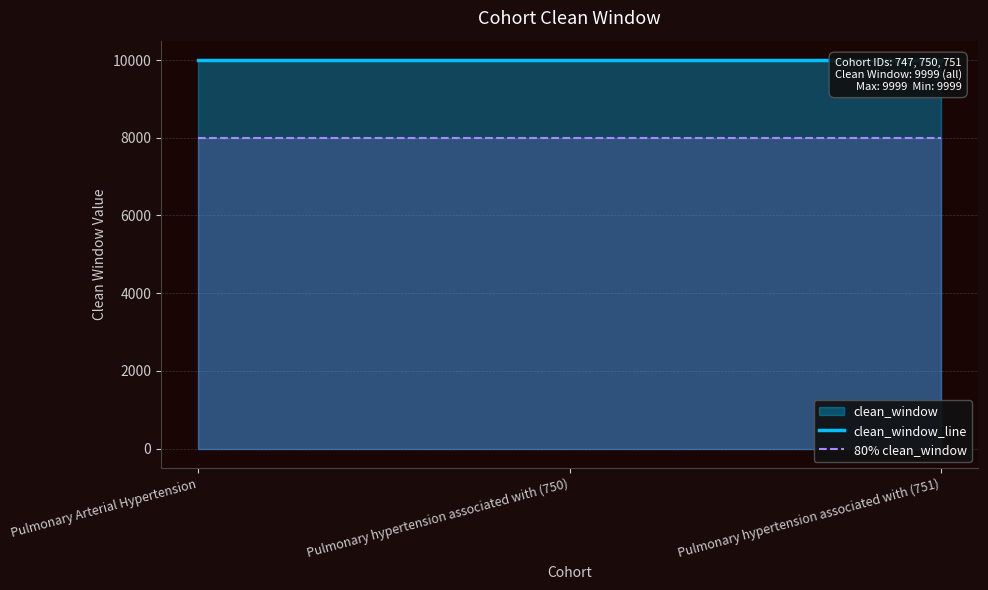

List the series in order of their overall mean, lowest first.

80% clean_window, clean_window_line